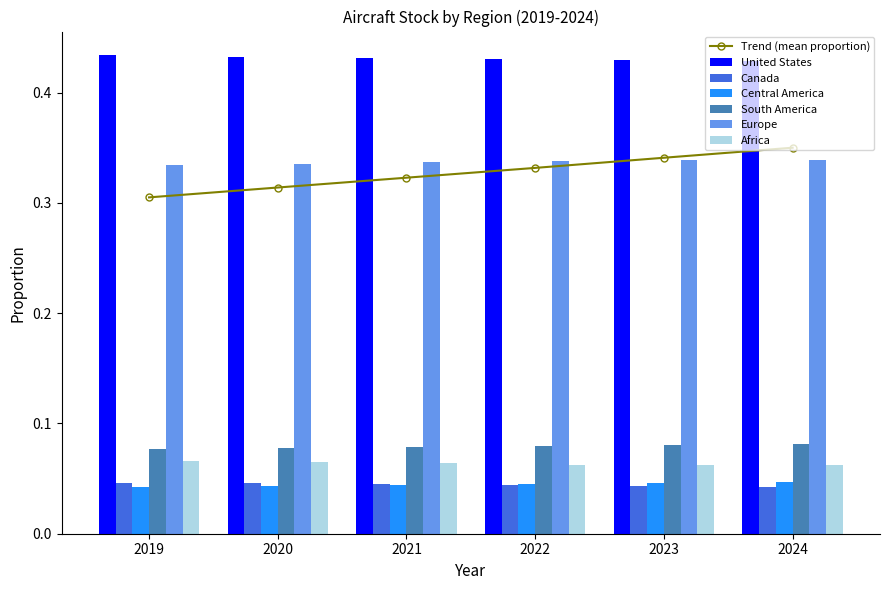

The value of South America at 2024 is 0.0. True or false?

False